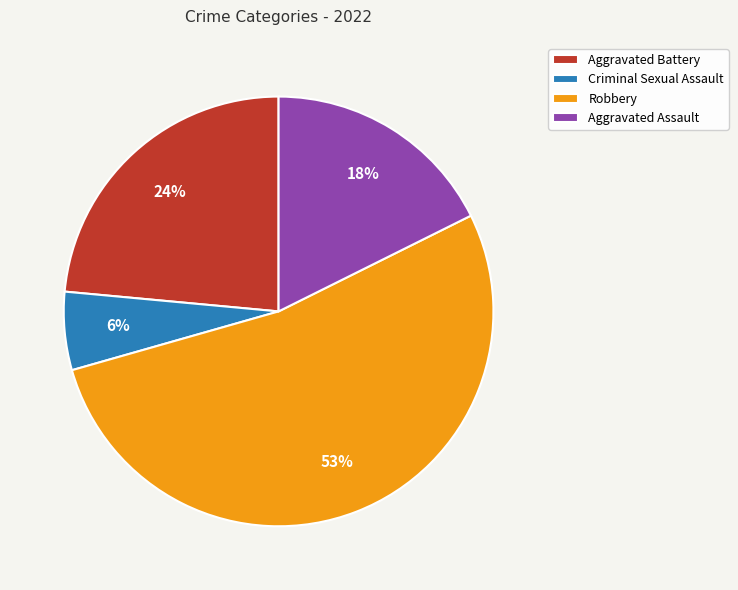

Is it true that Criminal Sexual Assault is 6% of the pie?

True